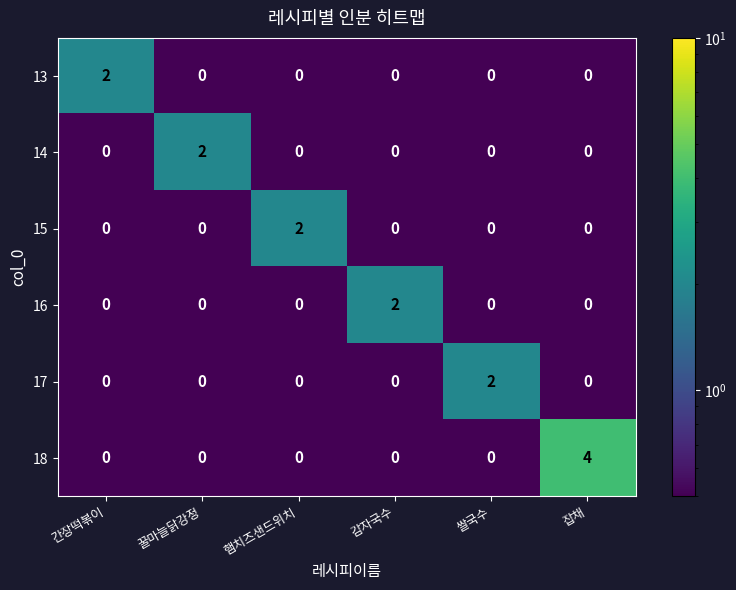

Which series has the widest spread of values?

18